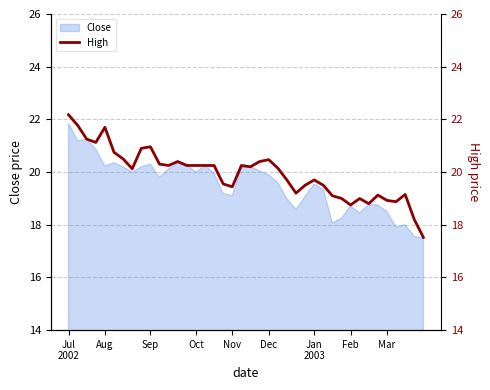

True or false: the data has more than 1 interior local peaks.

True